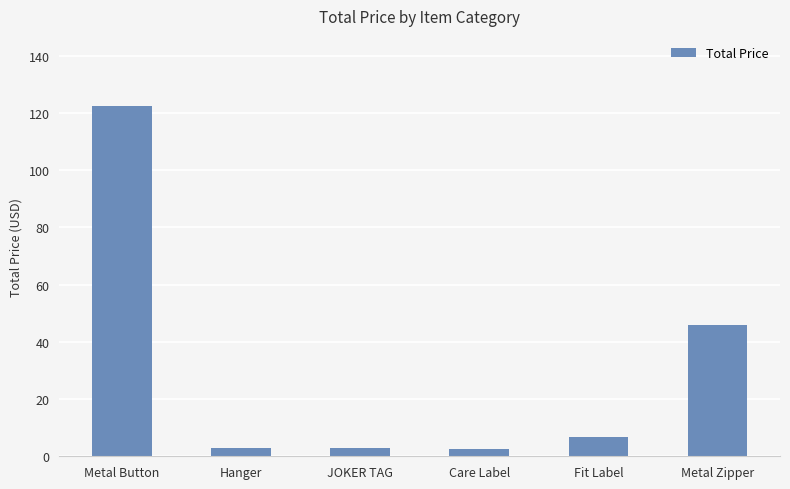

What is the ratio of the value at Metal Button to the value at Fit Label?

17.9